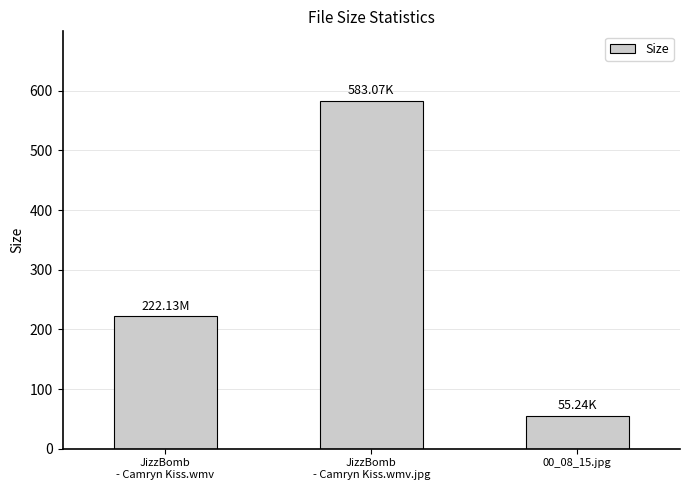

Between JizzBomb
- Camryn Kiss.wmv and 00_08_15.jpg, which is larger?

JizzBomb
- Camryn Kiss.wmv